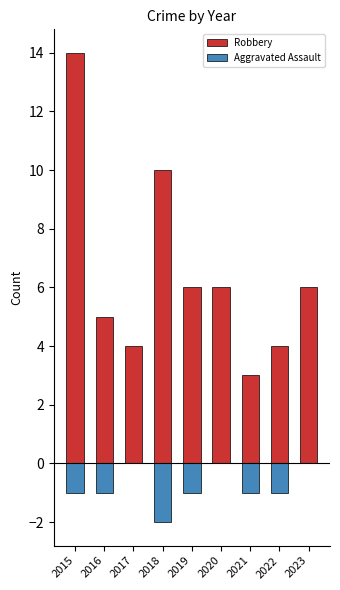

Which series changed the most between 2015 and 2017?

Robbery